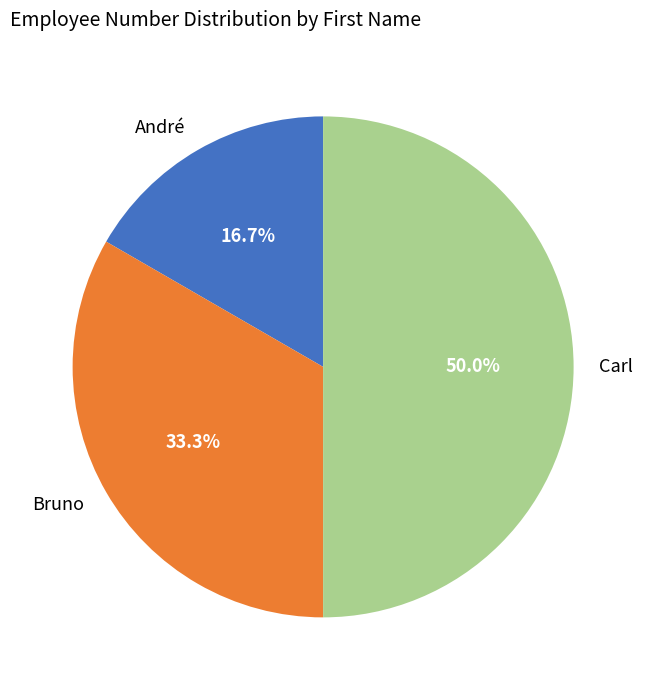

Rank the categories by value from lowest to highest.

André, Bruno, Carl